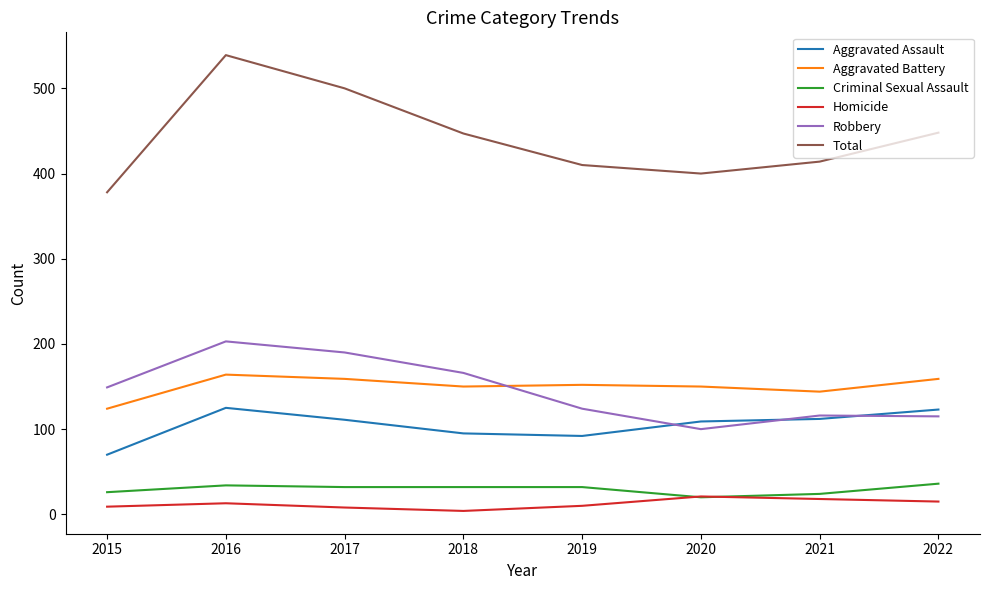

What are all the series names shown in the legend?

Aggravated Assault, Aggravated Battery, Criminal Sexual Assault, Homicide, Robbery, Total